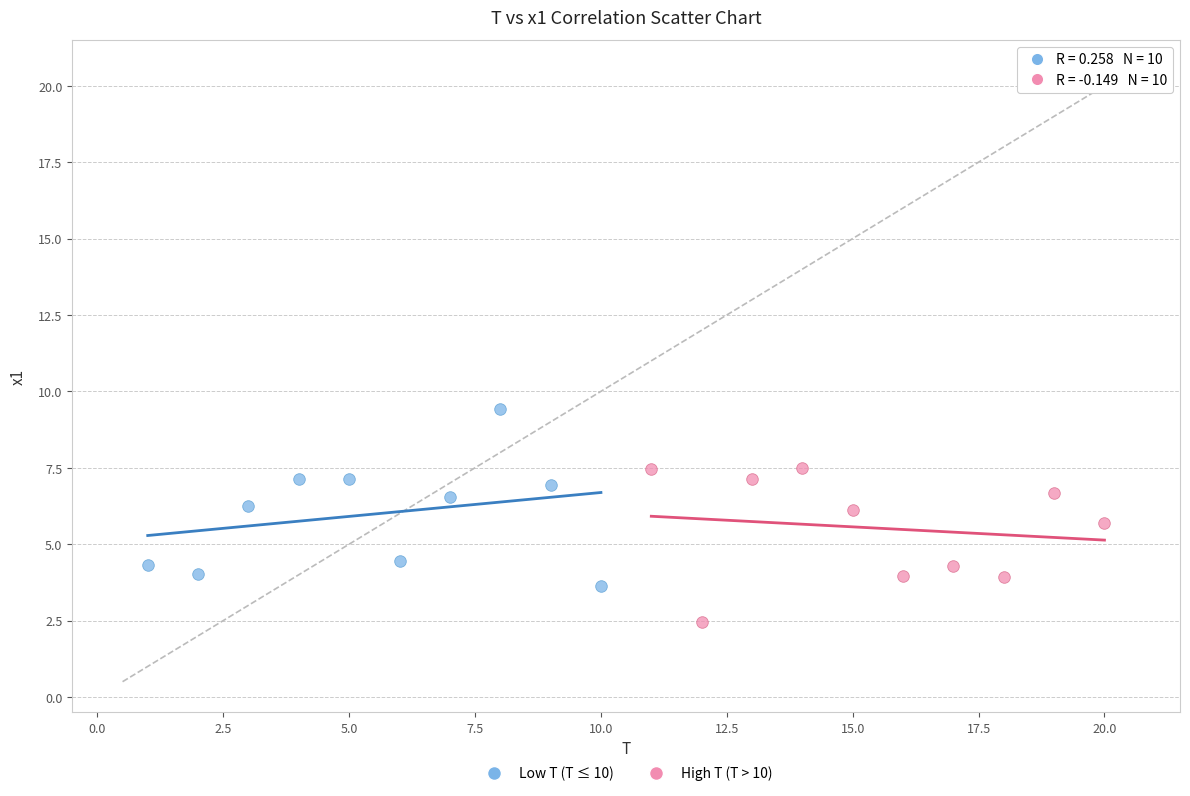

Which series has the widest spread of Y values?

Low T (T ≤ 10)